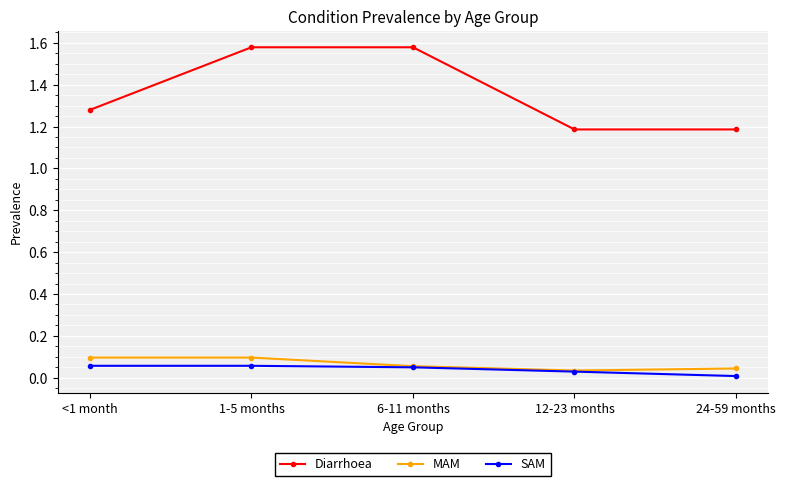

What is the label of the 2nd point from the left?

1-5 months